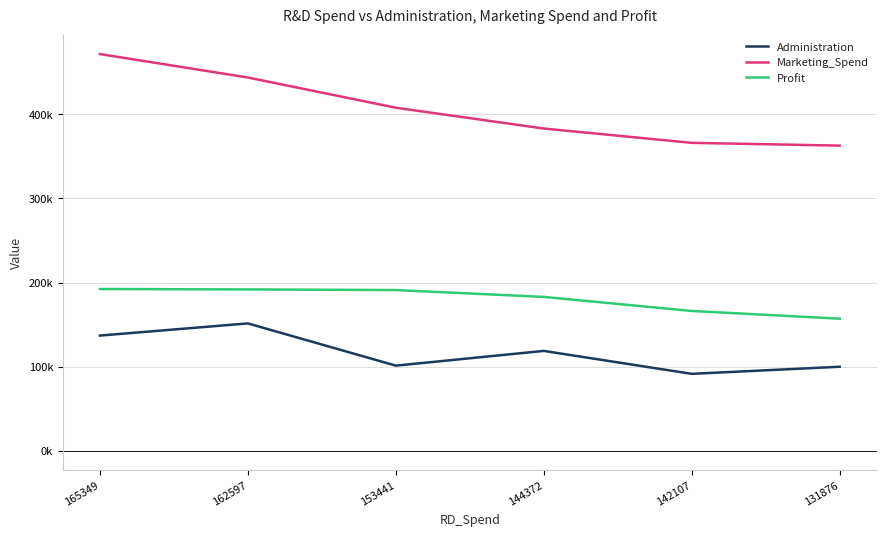

Which series has the widest spread of values?

Marketing_Spend